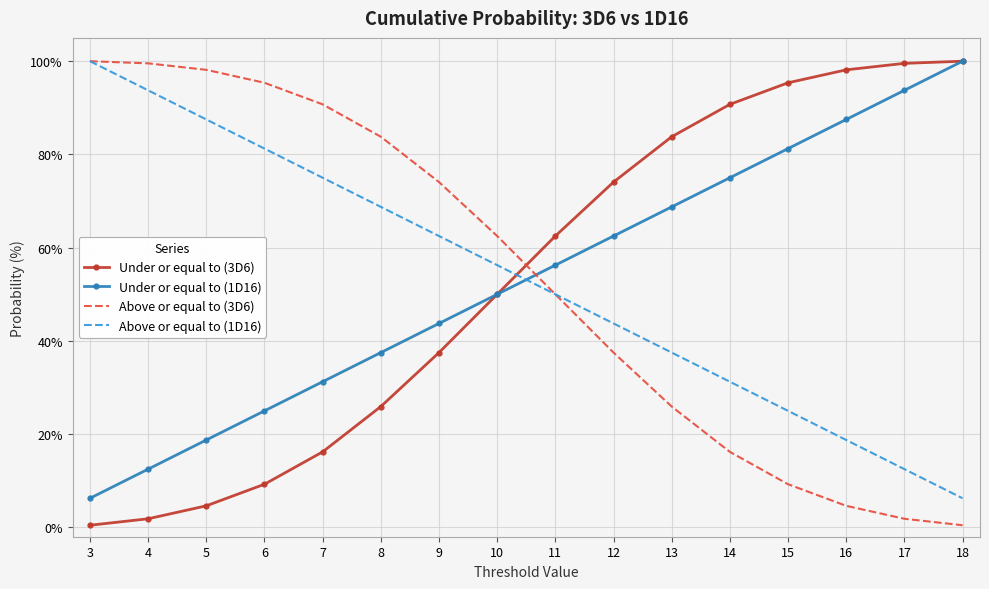

What is the spread (max minus min) of values at 15?

86.1